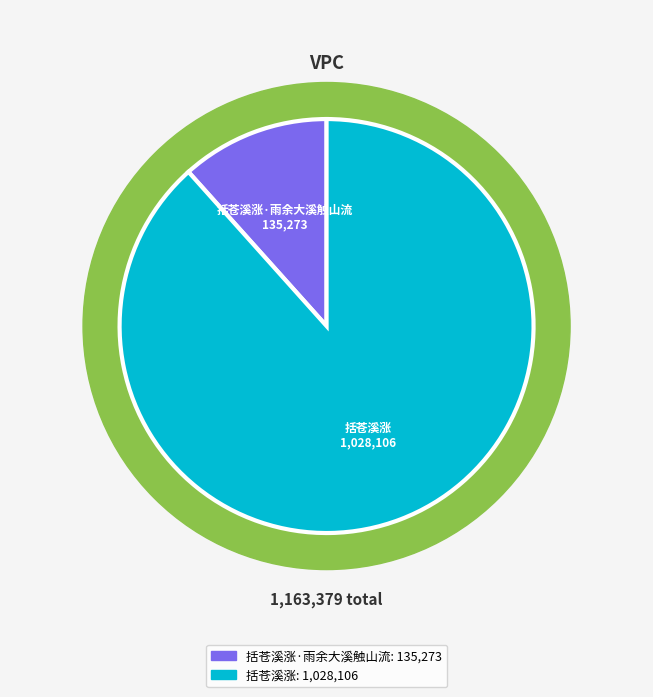

Count the number of slices in the pie.

2